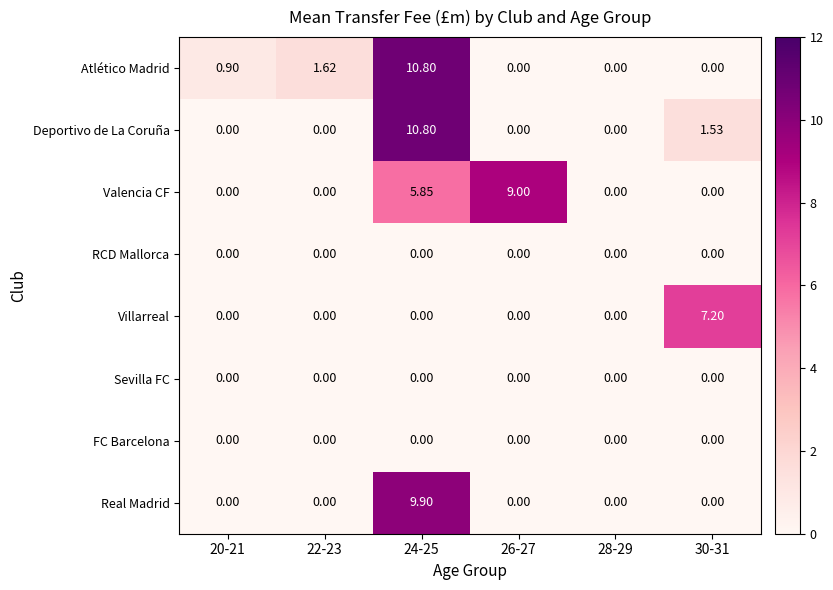

At which category is the sum across all series the highest?

24-25